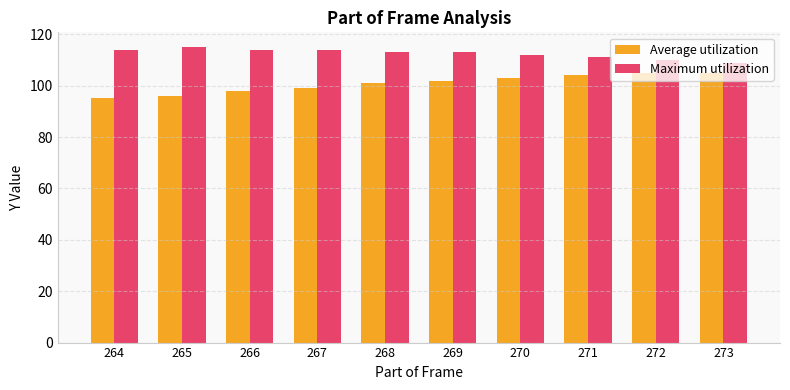

At how many categories does at least one series exceed 100?

10